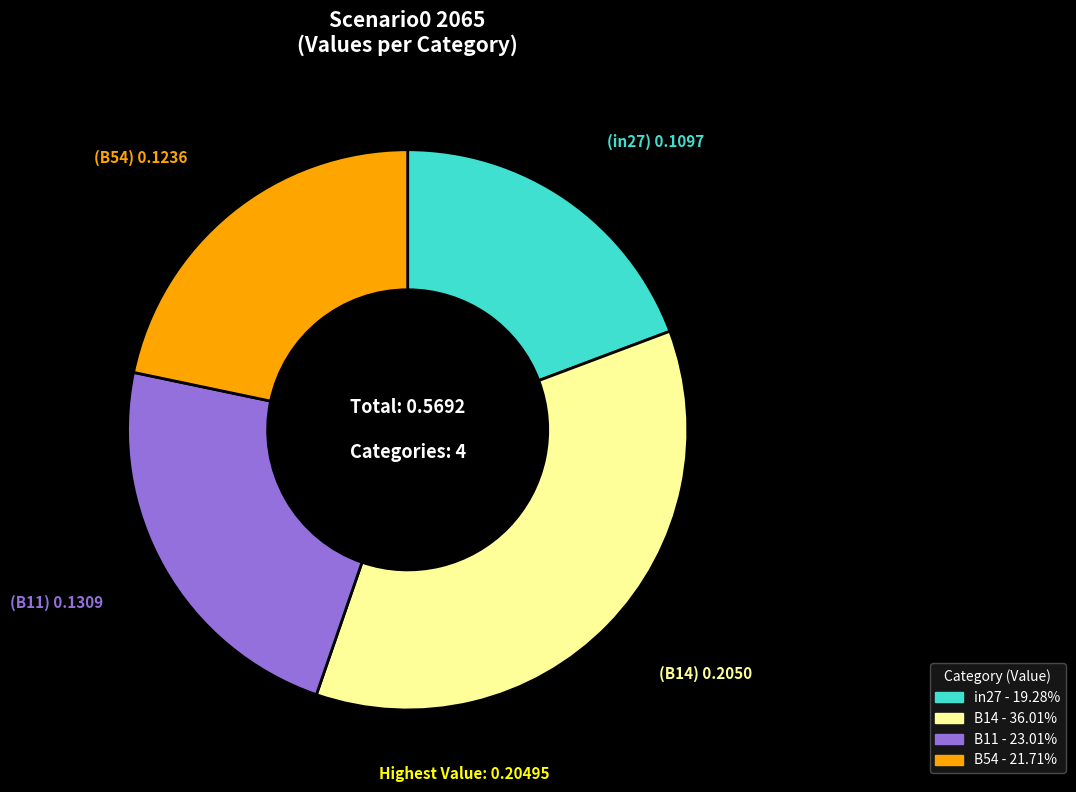

Is there any slice that represents more than half of the pie?

No